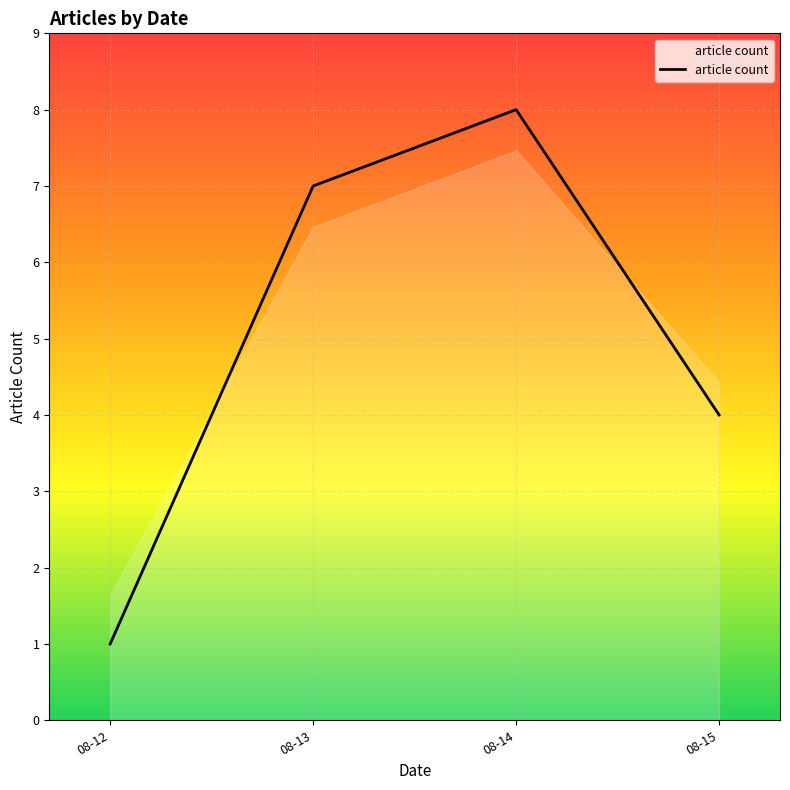

True or false: the data shows 1 at 08-12.

True